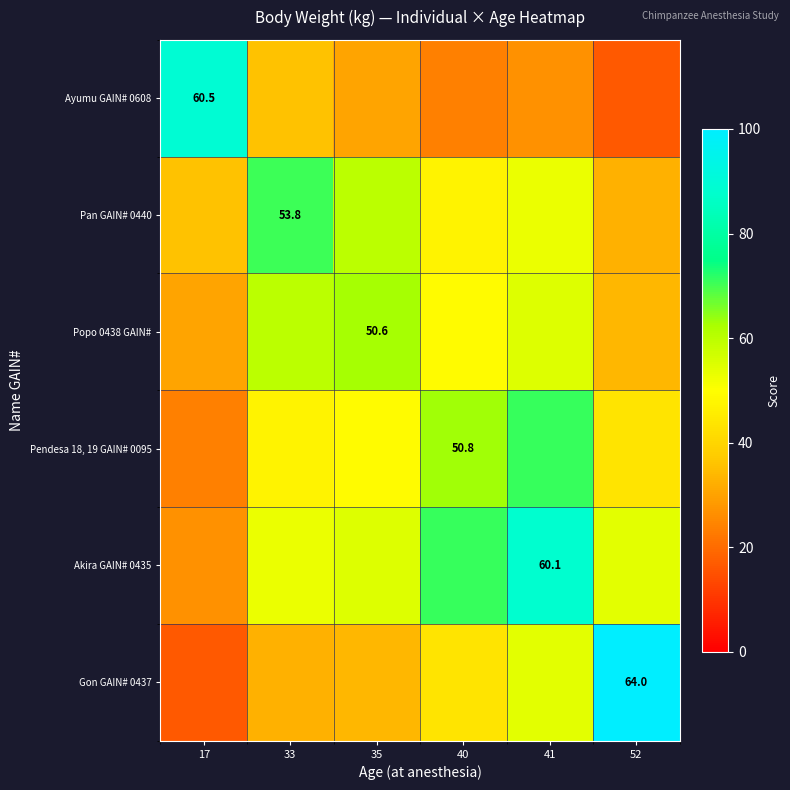

The value of Pan GAIN# 0440 at 41 is 52.9. True or false?

True